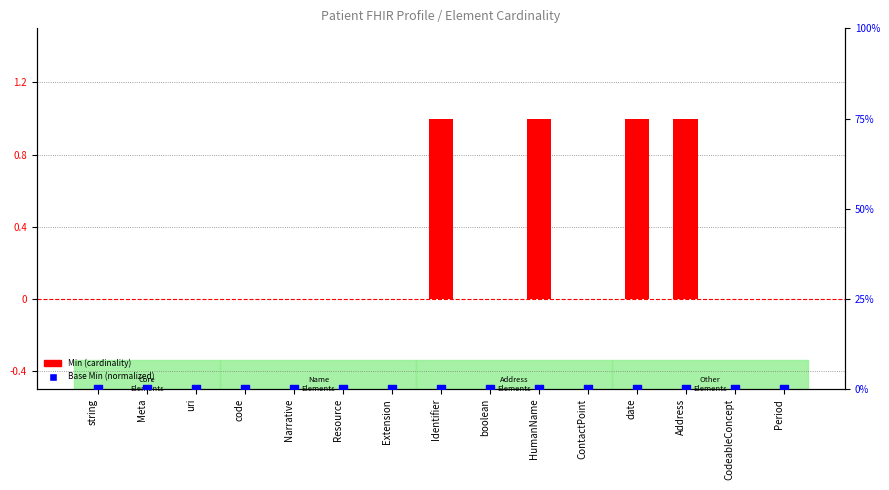

At which category is the sum across all series the highest?

Identifier